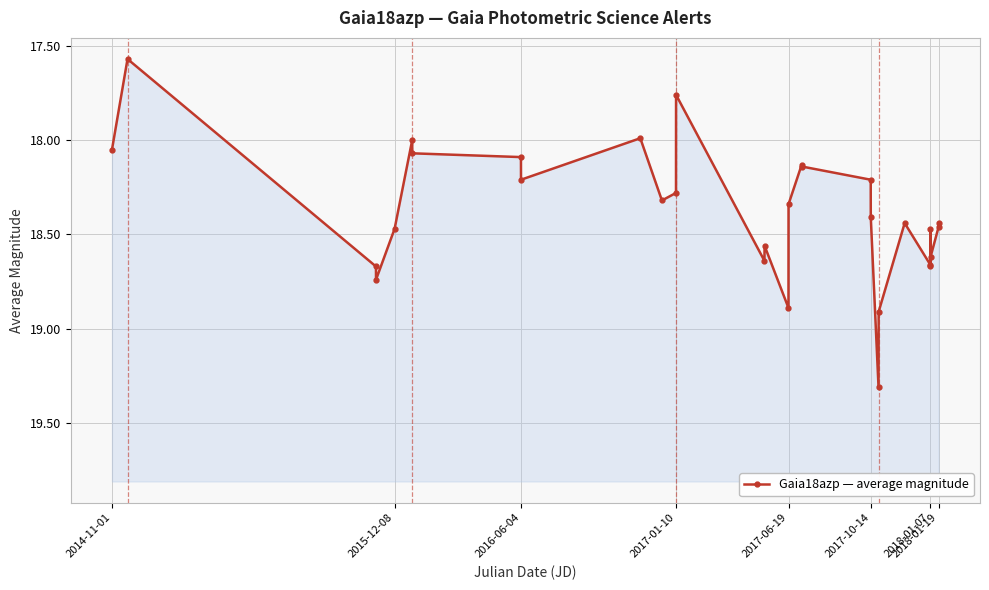

Does the chart display data point markers on the line(s)?

Yes